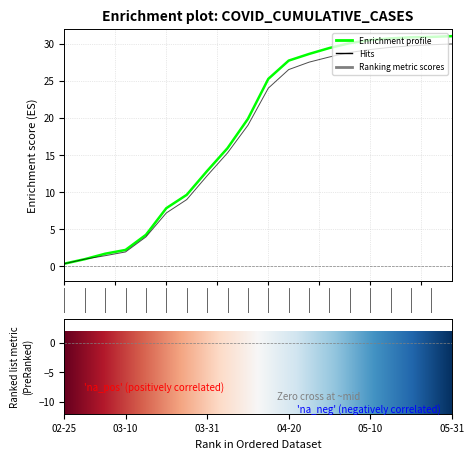

What is the maximum value shown in the chart?

31.0